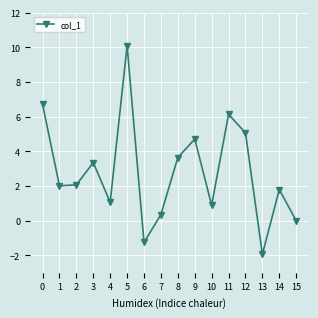

How many lines are shown in the chart?

1